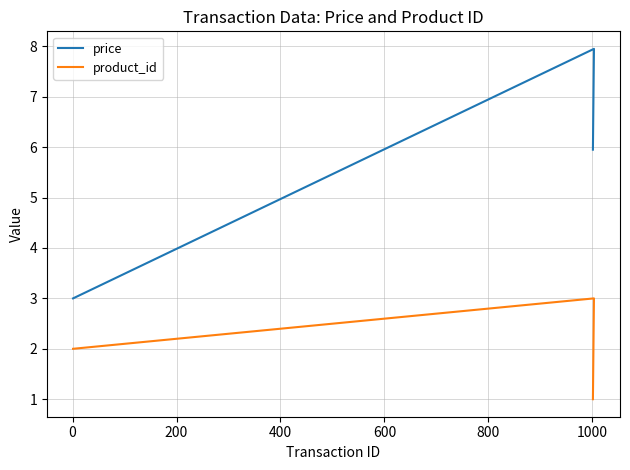

What is the lowest value of the price series?

3.0